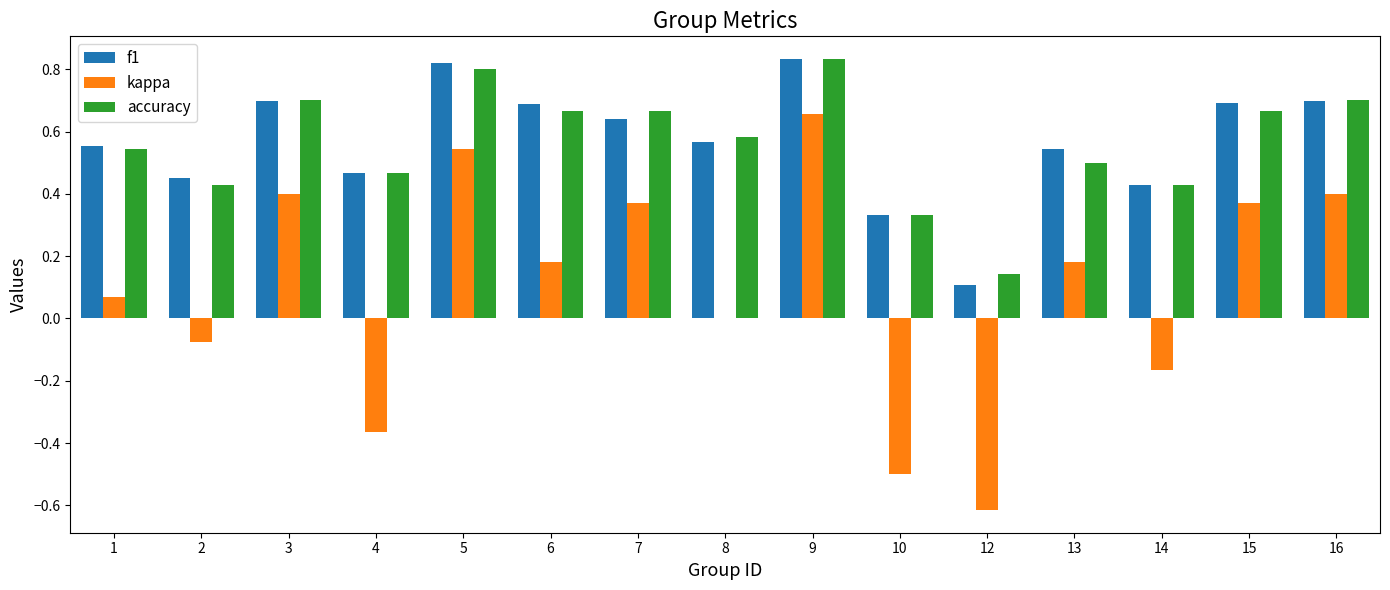

At which label does kappa reach its peak?

9